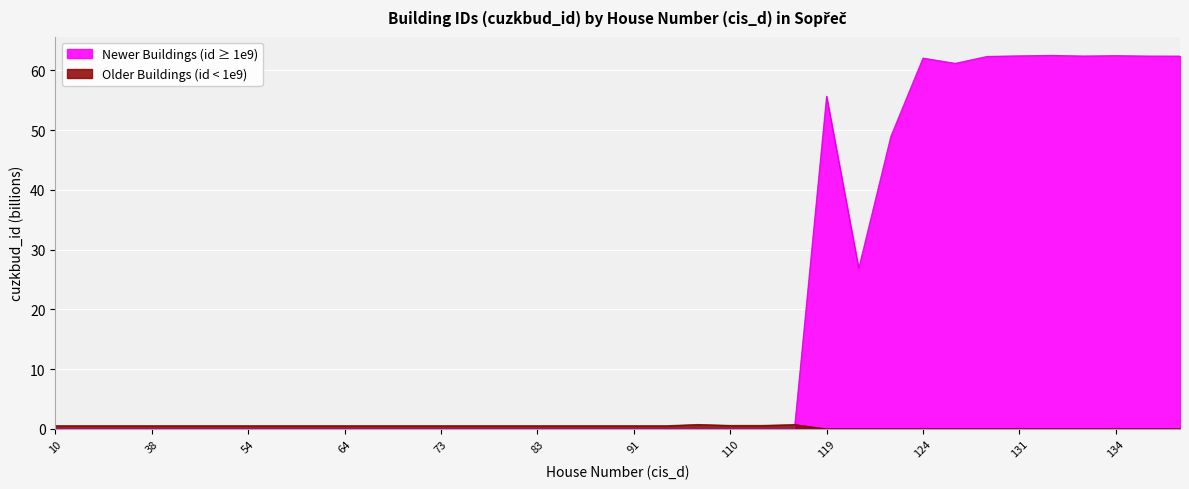

What is the sum of all values?

691.7